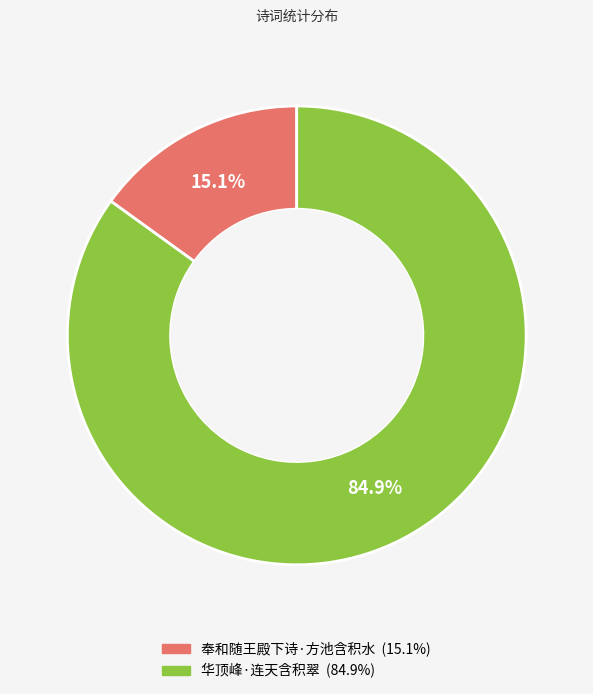

Is the sum of 奉和随王殿下诗·方池含积水 and 华顶峰·连天含积翠 greater than half?

Yes